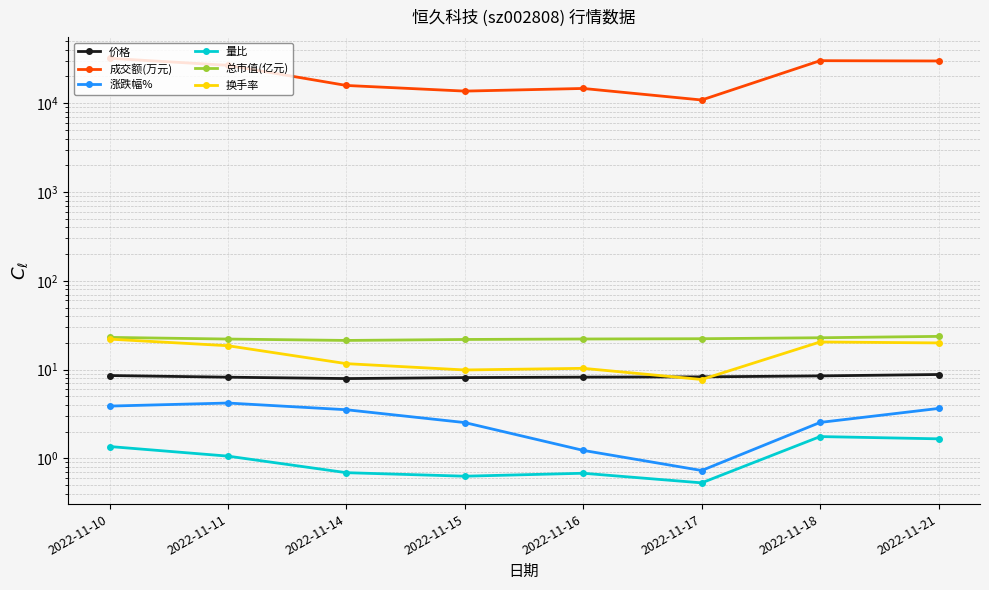

What is the approximate value of 量比 at 2022-11-14?

0.7